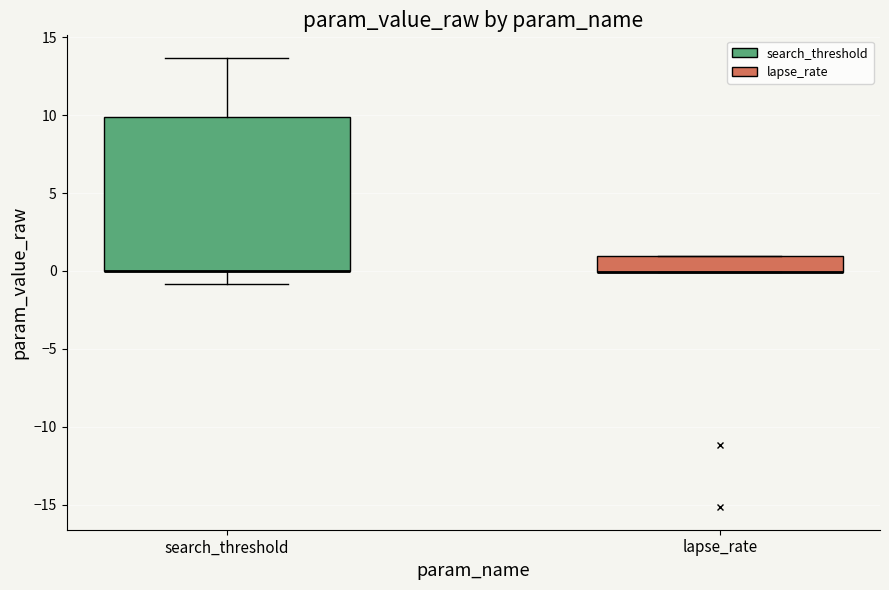

Reading left to right, transcribe this box plot: for each box, give where its median line is, the range the box spans, and where its two whiskers end, as read against the y-axis. The values are not printed on the chart, so give them approximately, as read against the axis.

search_threshold: median 0.0 (drawn on the box's lower edge), box 0.0 to 10.0, whiskers -1.0 to 13.5
lapse_rate: median 0.0 (drawn on the box's lower edge), box 0.0 to 1.0, whiskers 0.0 to 1.0